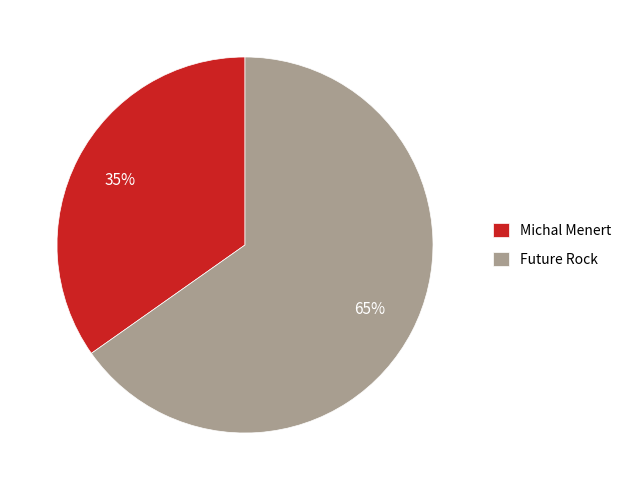

The Michal Menert slice represents 40% of the pie. True or false?

False